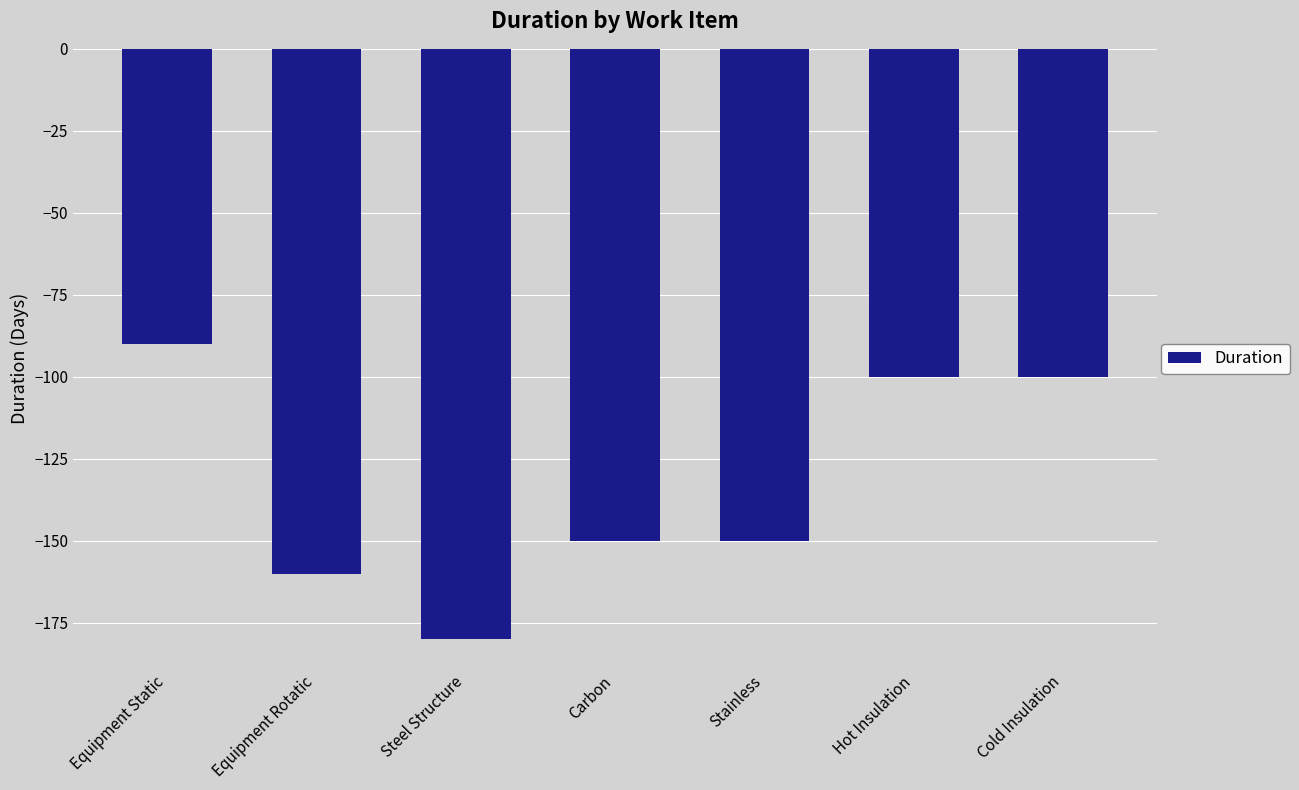

The value at Steel Structure is -112. True or false?

False